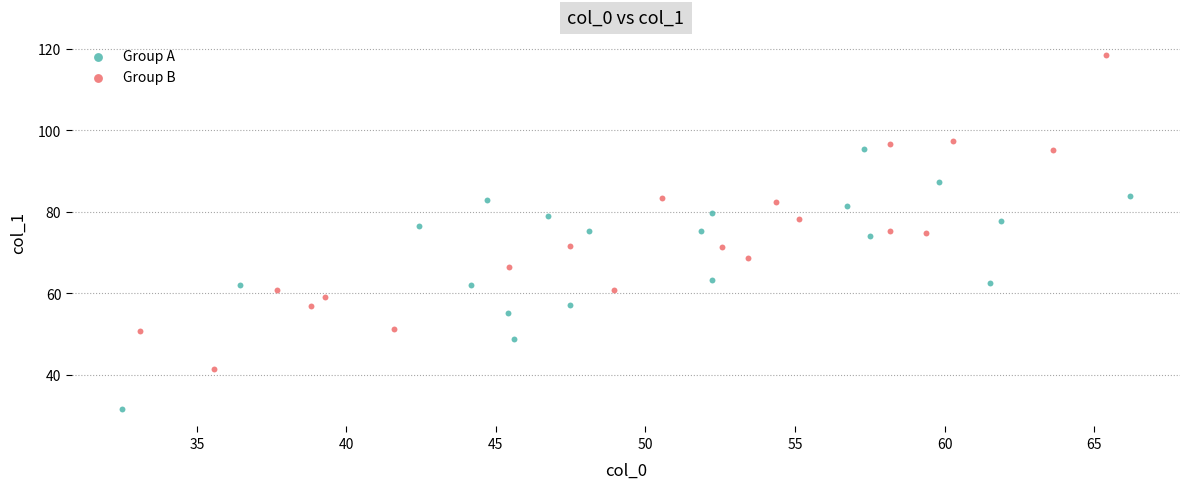

Which series reaches the minimum Y coordinate?

Group A